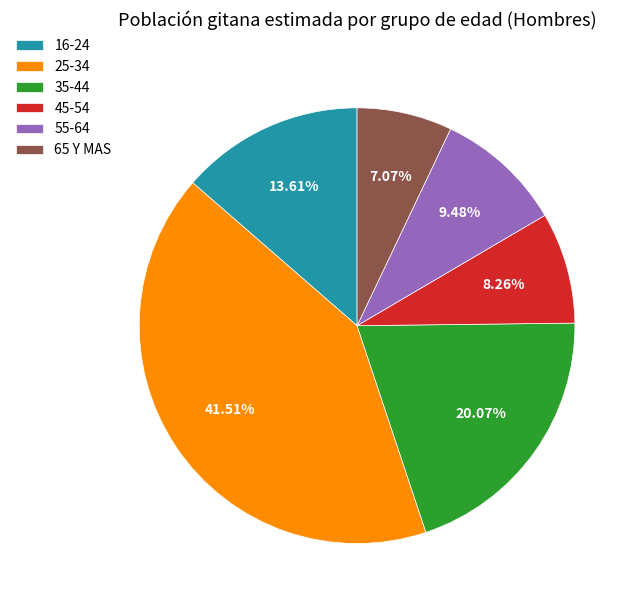

To the nearest percent, what is the difference between the 16-24 and 45-54 slice percentages?

5%